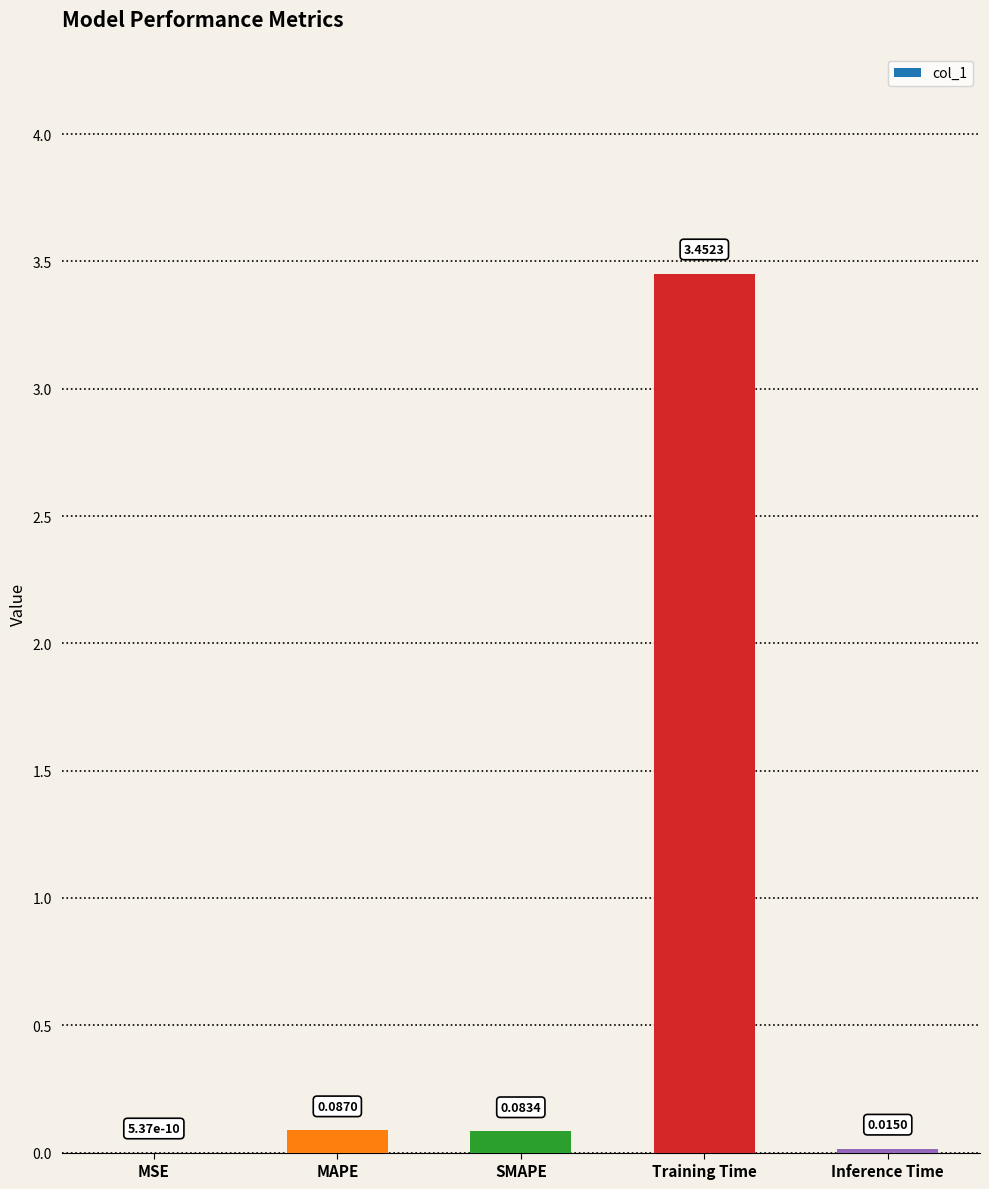

What is the sum of all values?

3.6